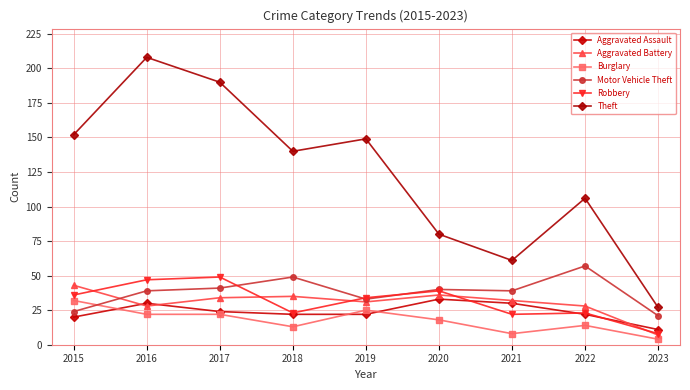

What is the sum of all Motor Vehicle Theft values?

343